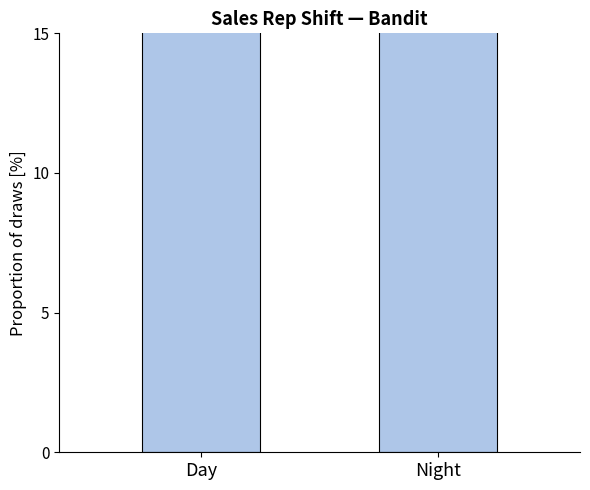

What is the difference between the values at Day and Night?

7.5